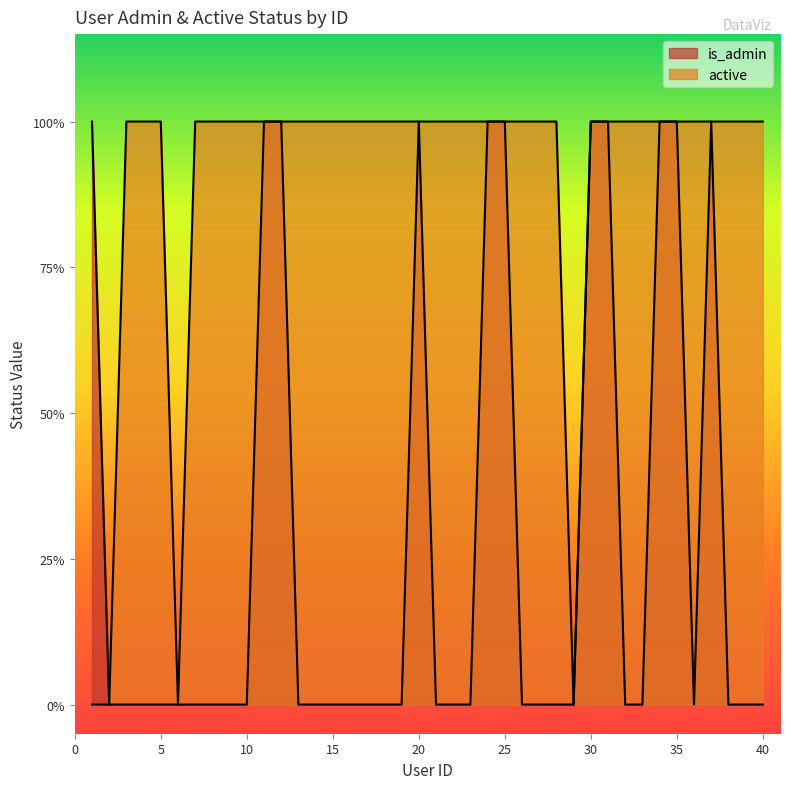

What is the greatest value displayed?

1